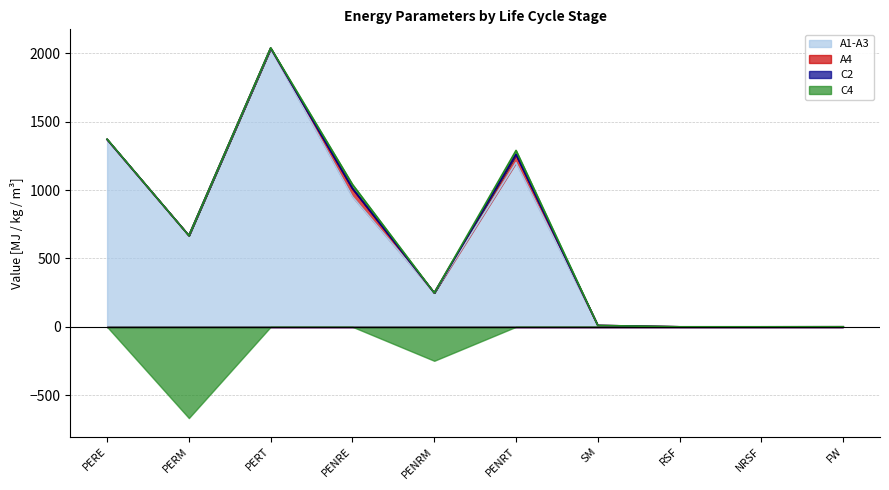

How many categories are shown in the chart?

10